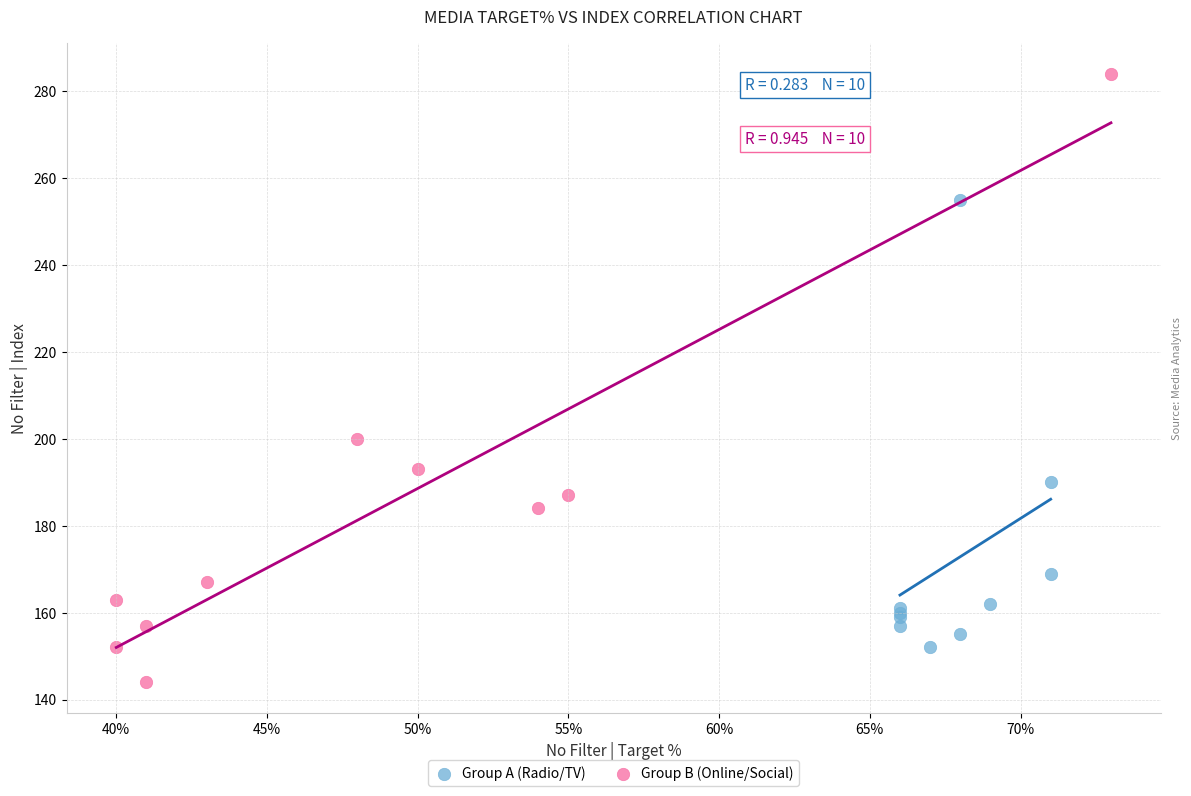

Which series reaches the maximum Y coordinate?

Group B (Online/Social)